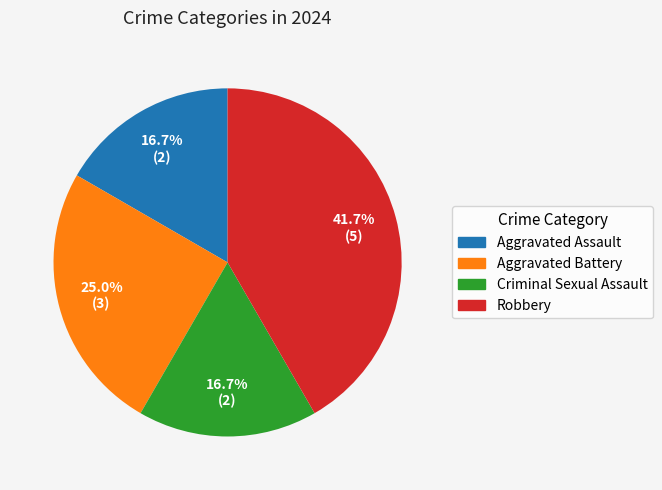

How many slices are in this pie chart?

4